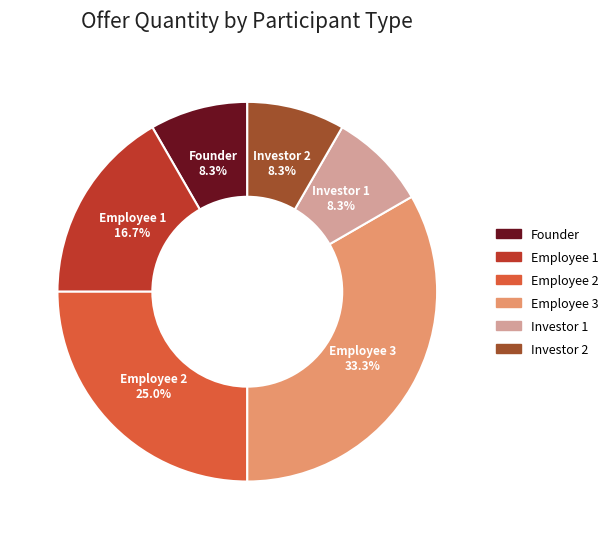

Is there any slice that represents more than half of the pie?

No